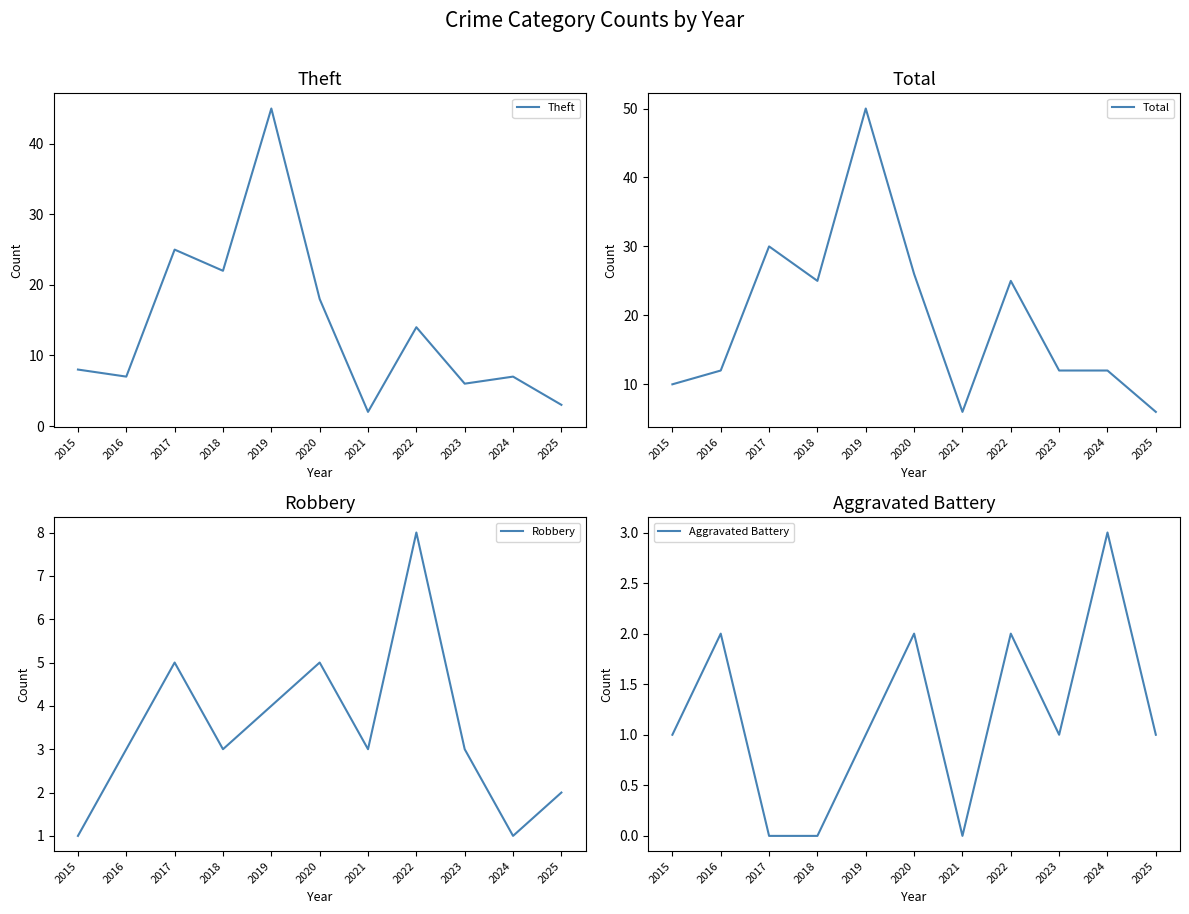

Reading left to right, extract all data points from this chart.

Theft: 2015=8	2016=7	2017=25	2018=22	2019=45	2020=18	2021=2	2022=14	2023=6	2024=7	2025=3
Total: 2015=10	2016=12	2017=30	2018=25	2019=50	2020=26	2021=6	2022=25	2023=12	2024=12	2025=6
Robbery: 2015=1	2016=3	2017=5	2018=3	2019=4	2020=5	2021=3	2022=8	2023=3	2024=1	2025=2
Aggravated Battery: 2015=1	2016=2	2017=0	2018=0	2019=1	2020=2	2021=0	2022=2	2023=1	2024=3	2025=1